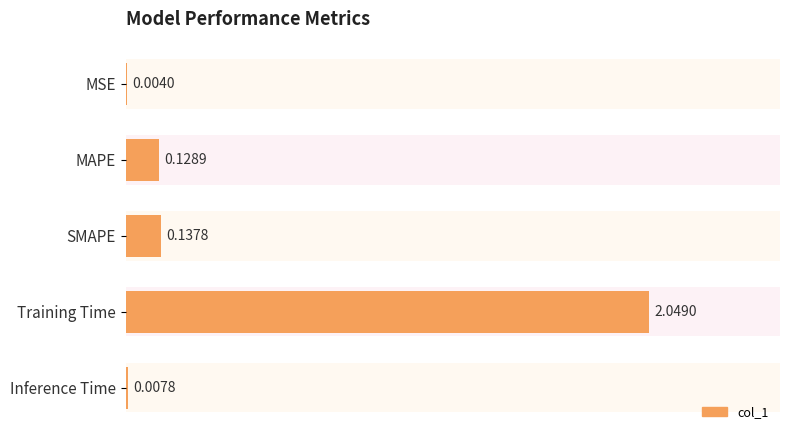

Between SMAPE and MAPE, which is larger?

SMAPE